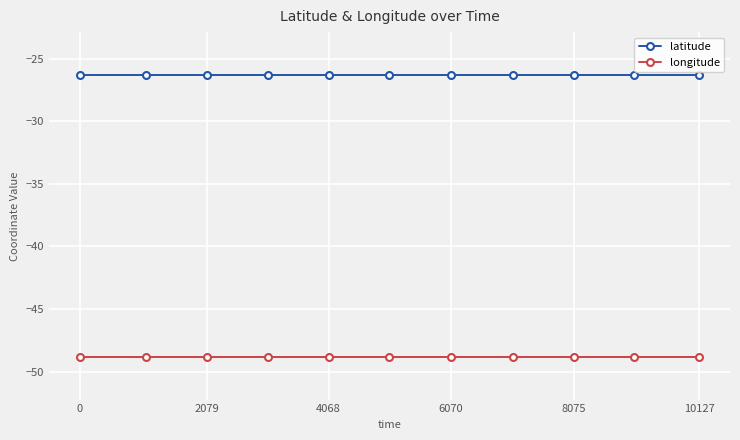

True or false: longitude and latitude intersect in this chart.

False